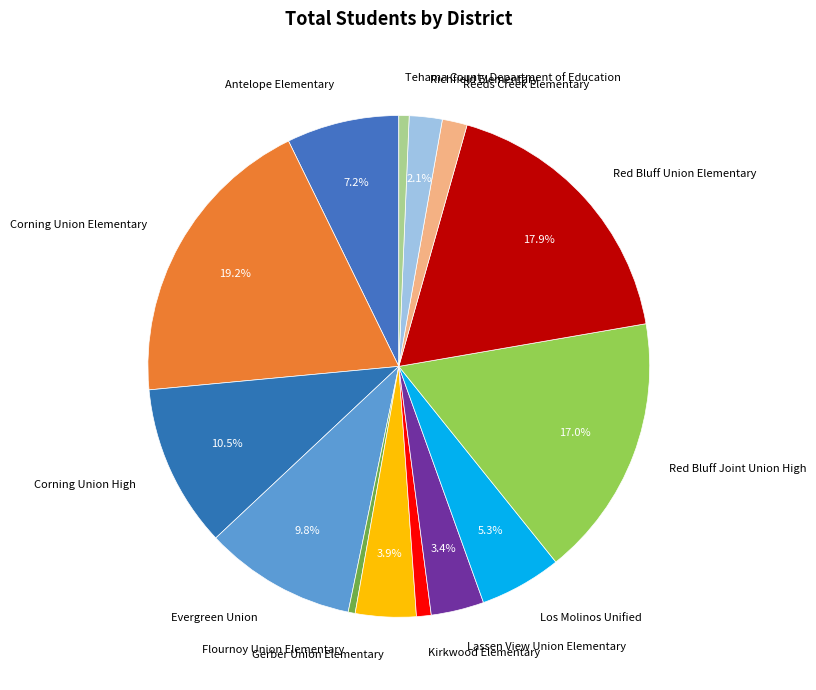

Between Los Molinos Unified and Reeds Creek Elementary, which is larger?

Los Molinos Unified